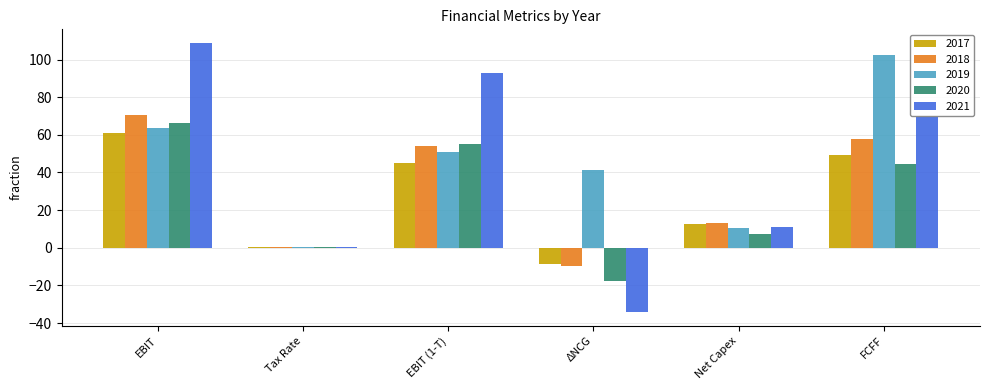

At which category is the sum across all series the highest?

EBIT